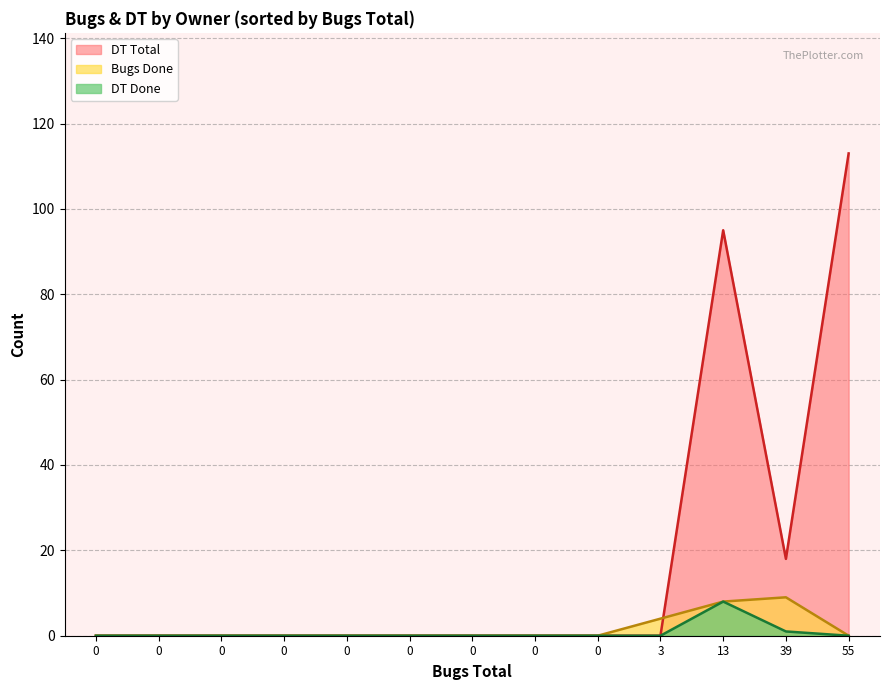

True or false: DT Done has a value of 3 at 0.

False